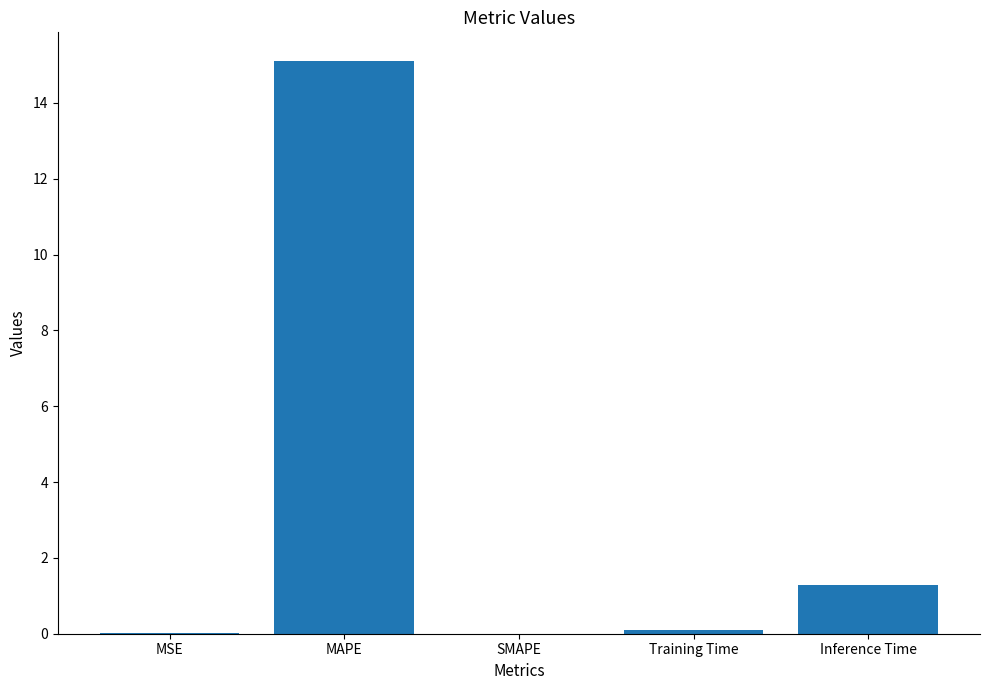

The chart shows a value of 0.0 at MSE. True or false?

True